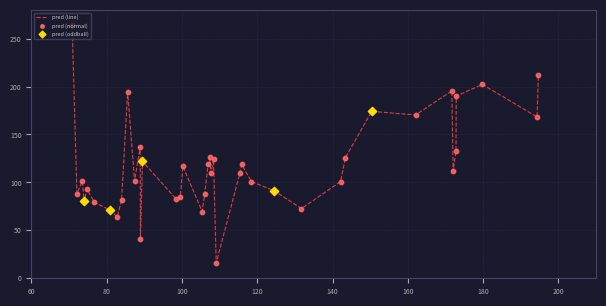

What is the greatest value displayed?

263.8